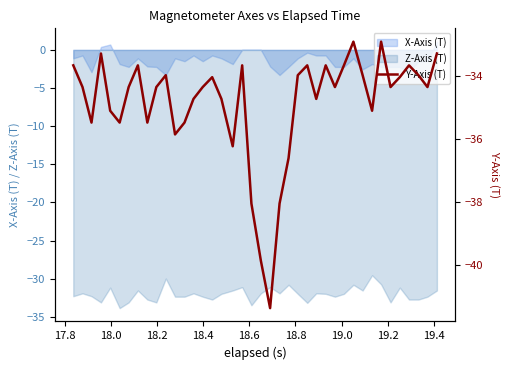

True or false: X-Axis (T) and Z-Axis (T) cross at least once.

False